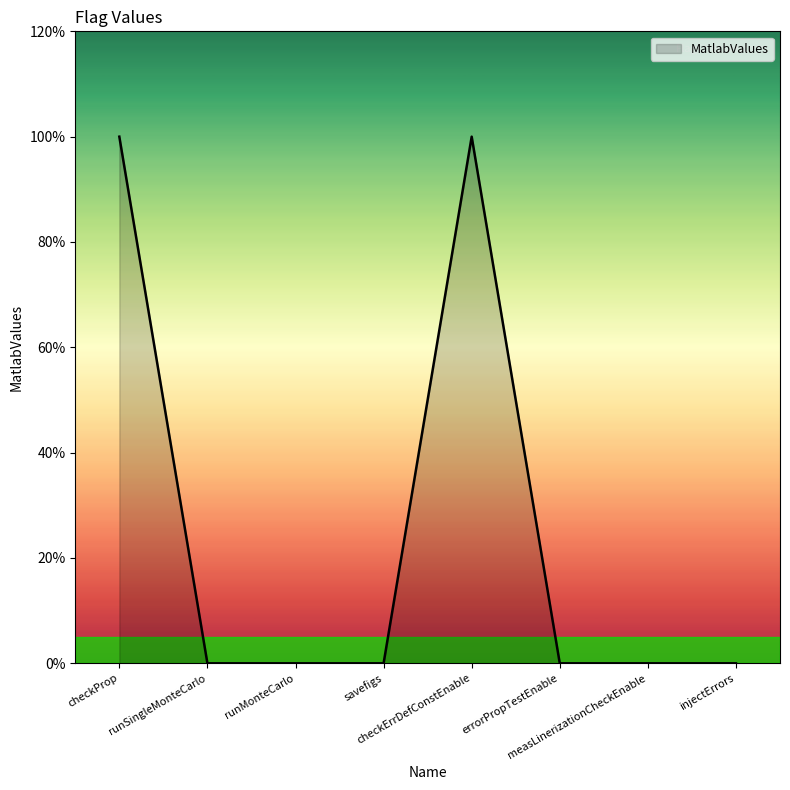

Does the chart display data point markers on the line(s)?

No